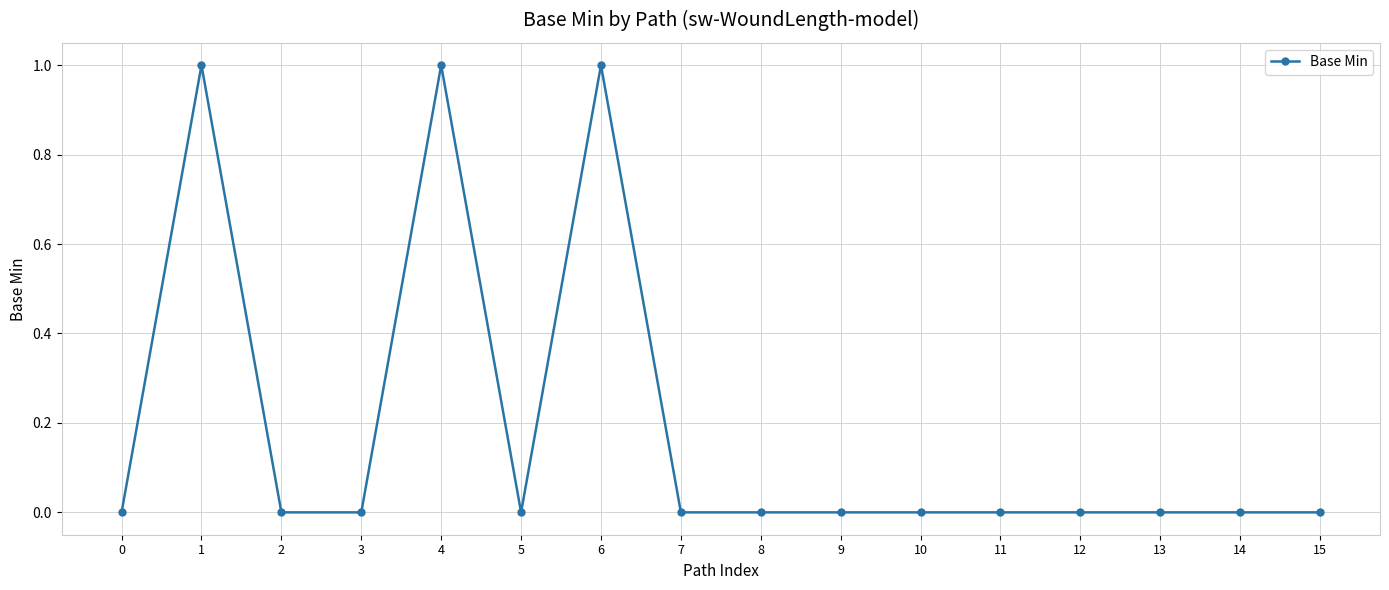

How many categories are shown in the chart?

16